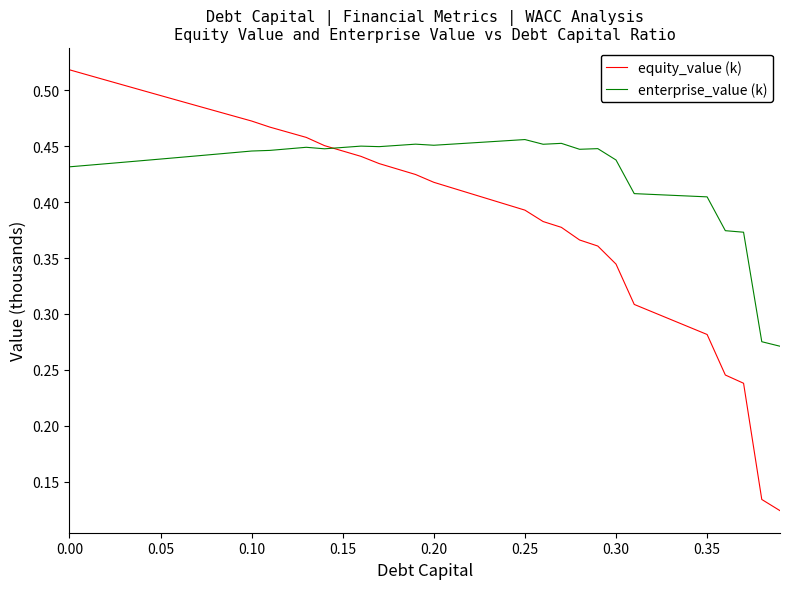

True or false: equity_value (k) has more than 0 points higher than both neighbors.

False